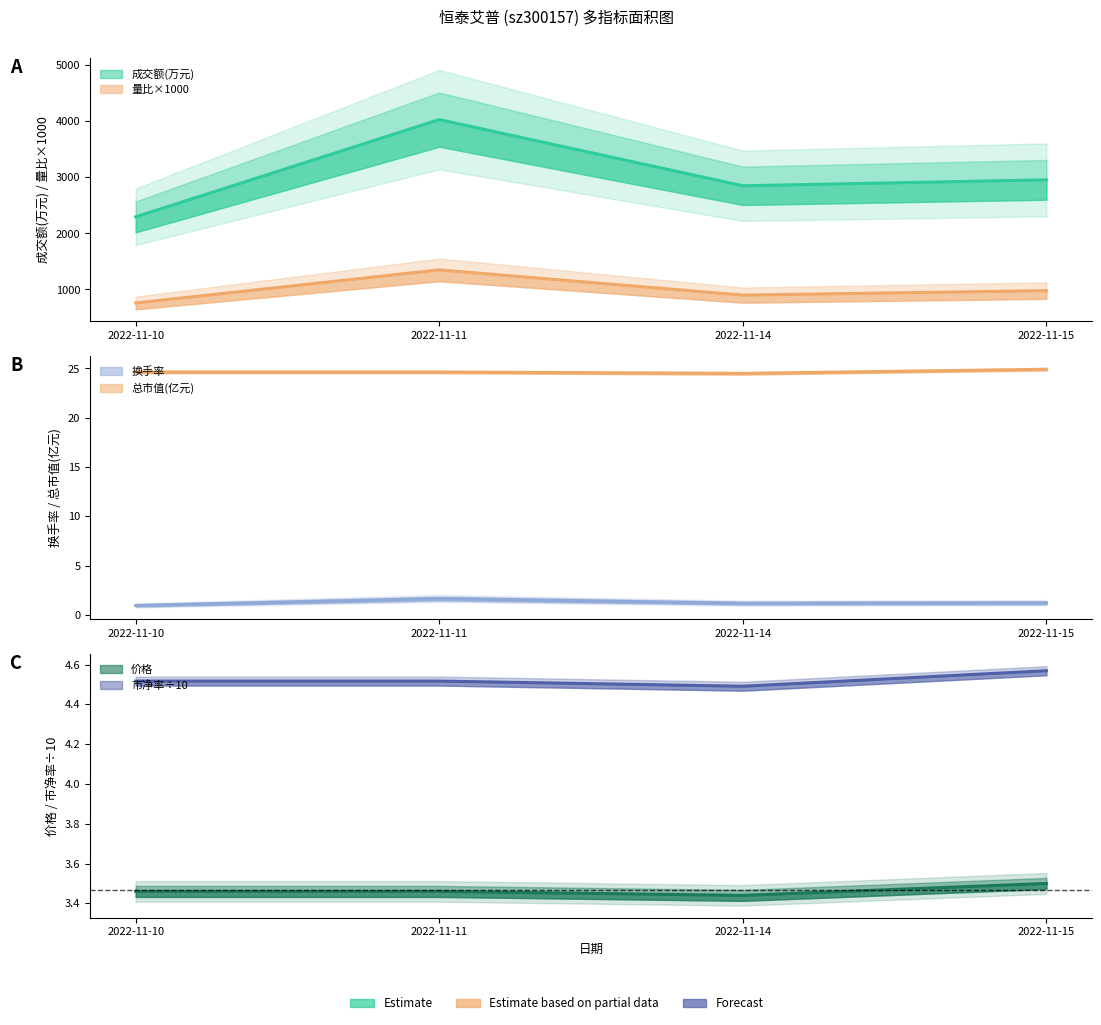

True or false: 价格 and 成交额(万元) intersect in this chart.

False